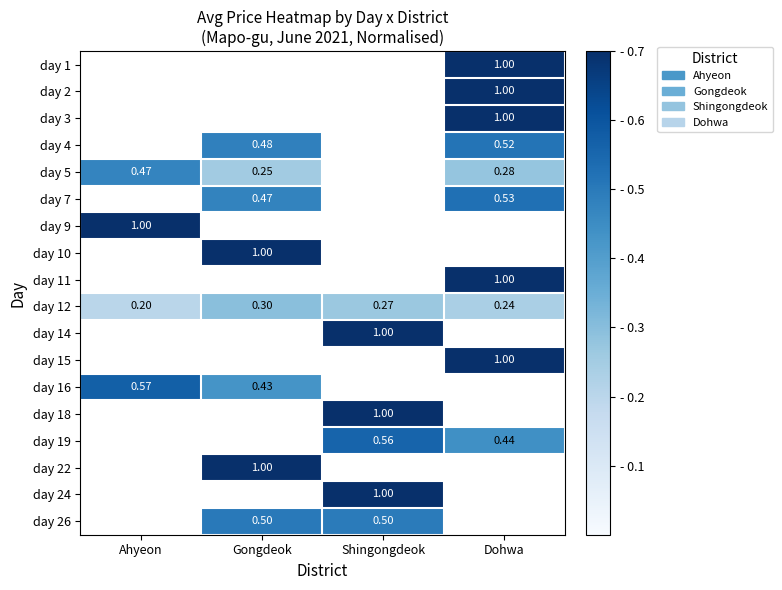

What is the difference between the highest and lowest values at Dohwa?

0.8